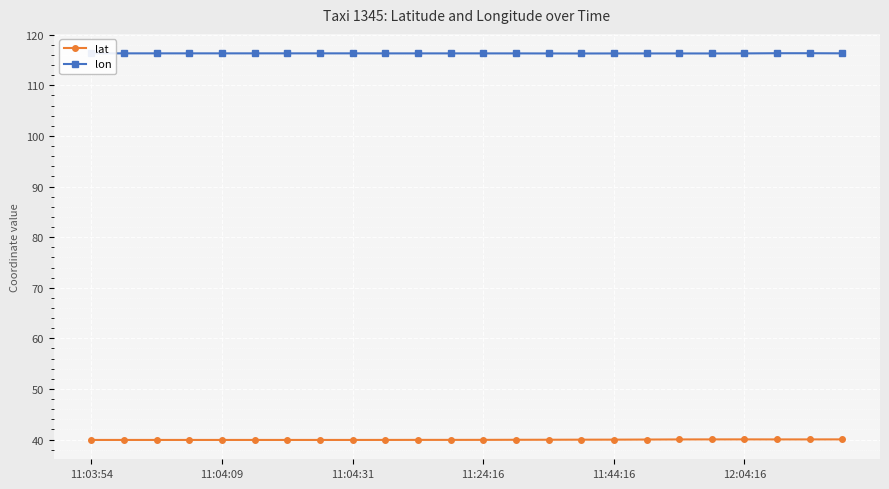

What is the sum of all lon values?

2791.7